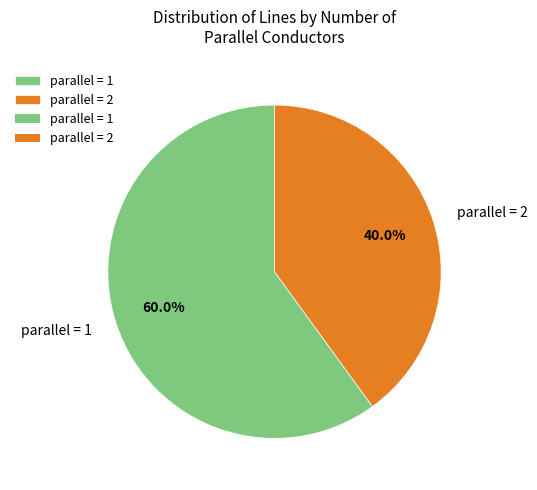

Which category accounts for the majority?

parallel = 1